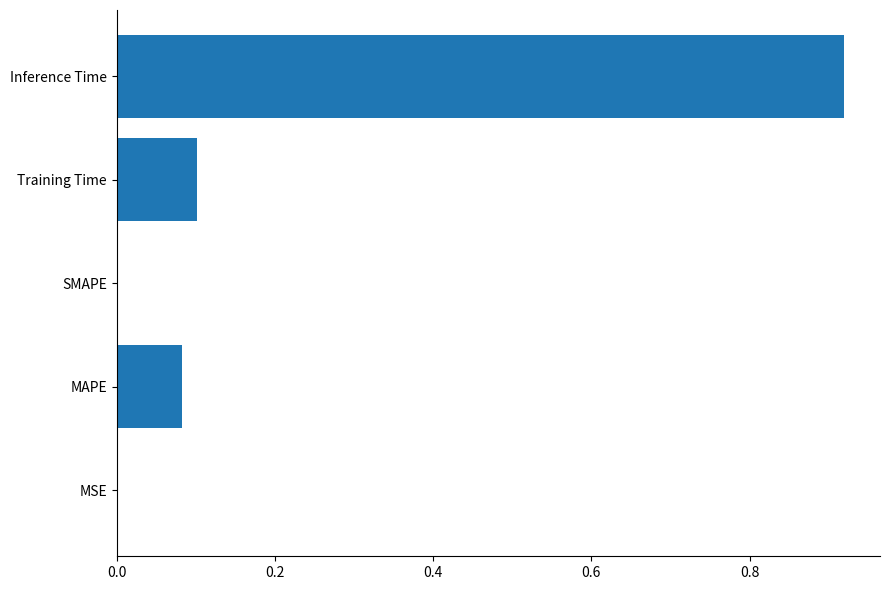

At which category does the chart reach its peak across all series?

Inference Time